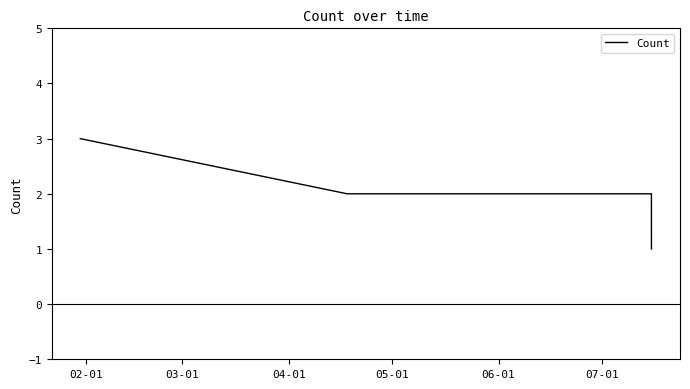

True or false: there are more than 2 points higher than both neighbors.

False